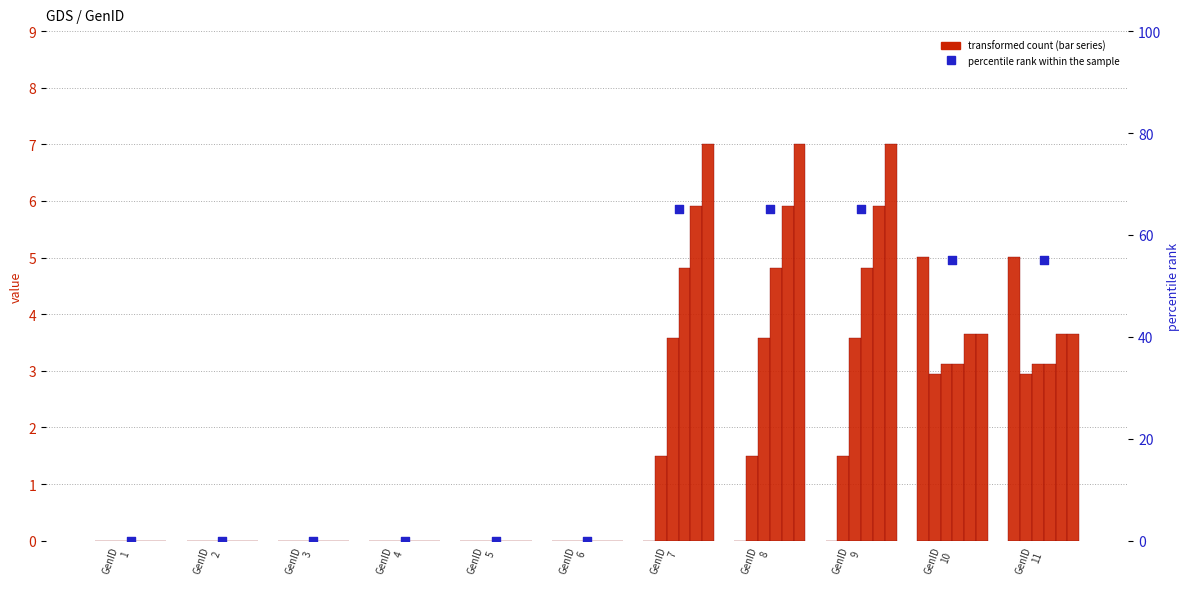

At which category is the sum across all series the highest?

GenID 7